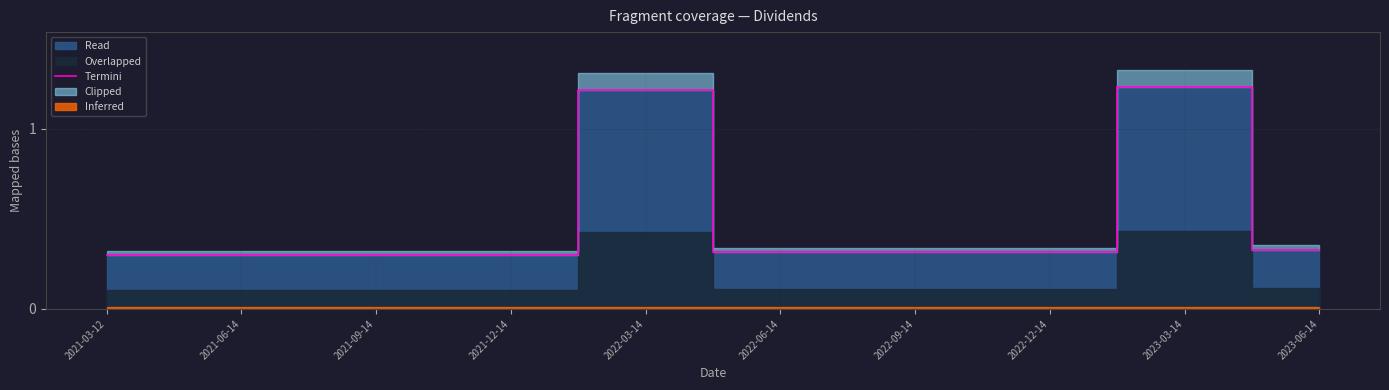

How many values are between 0 and 1?

8